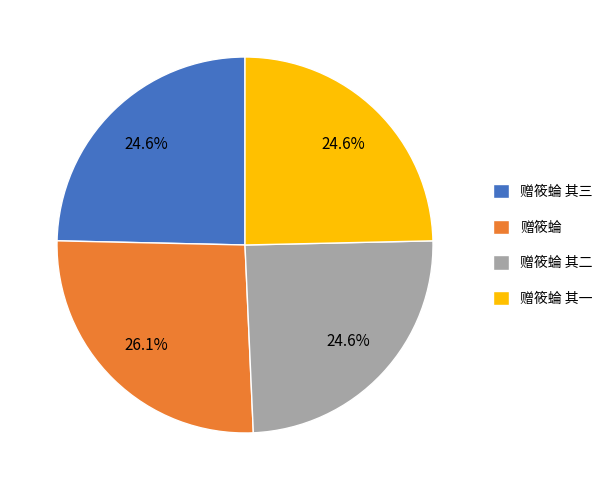

Is there a majority slice in this chart?

No